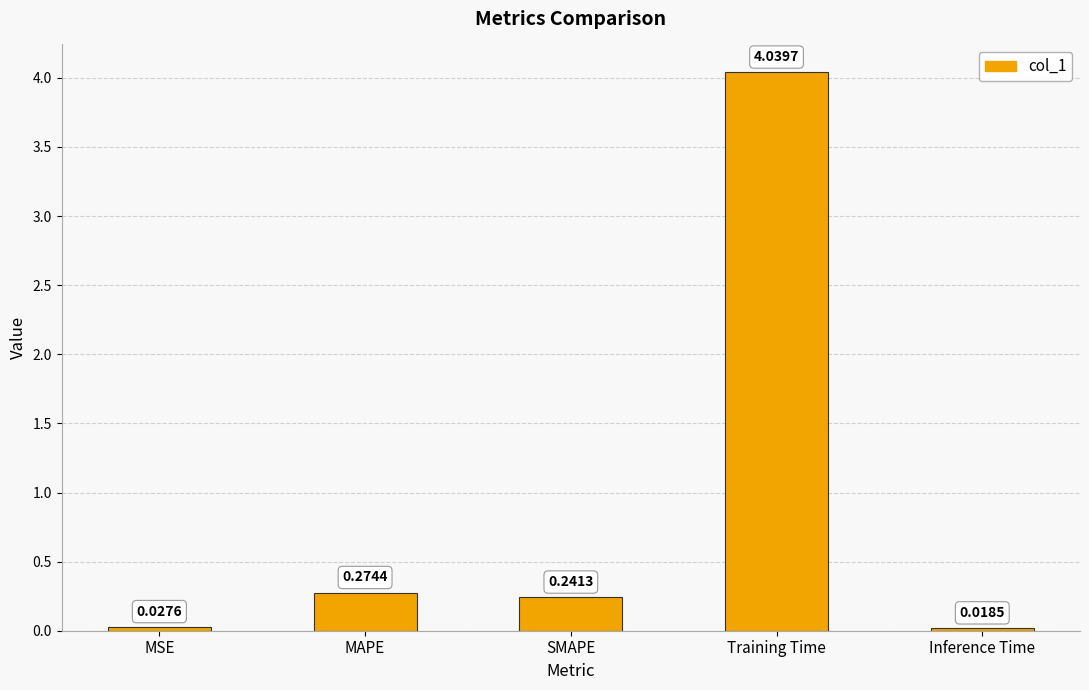

How many distinct data groups are displayed?

1